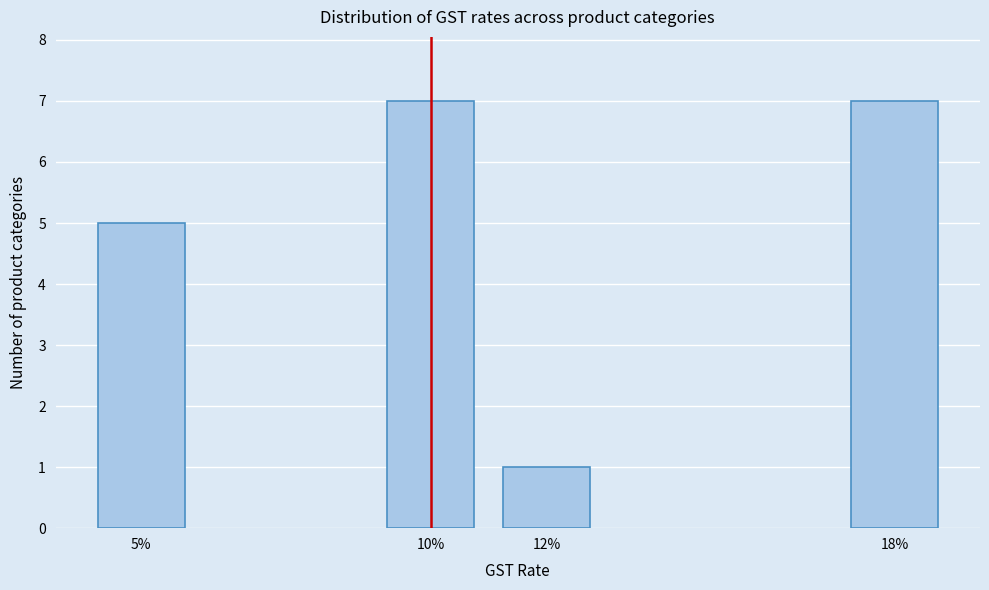

Reading left to right, transcribe all the data shown in this chart.

5%=5	10%=7	12%=1	18%=7